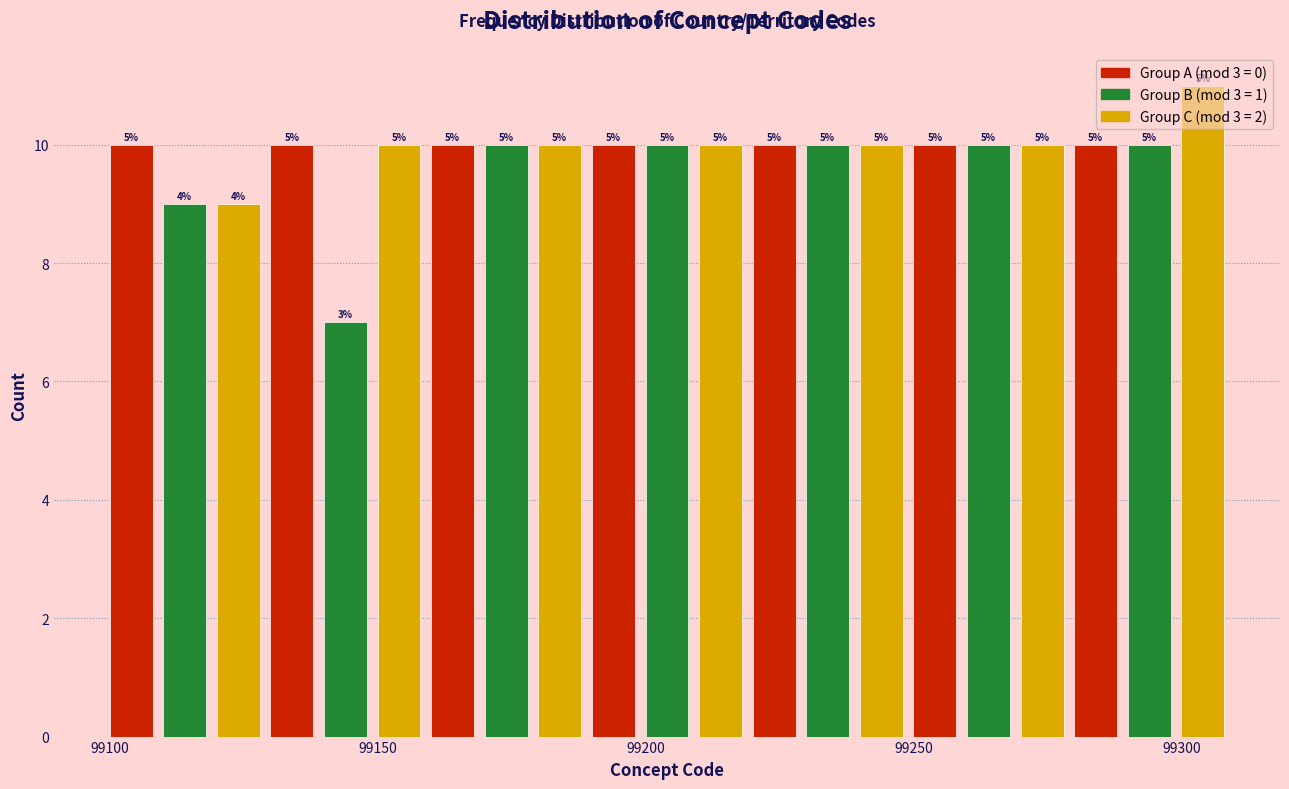

Read against the x-axis, roughly where is the centre of the tallest bar?

99305